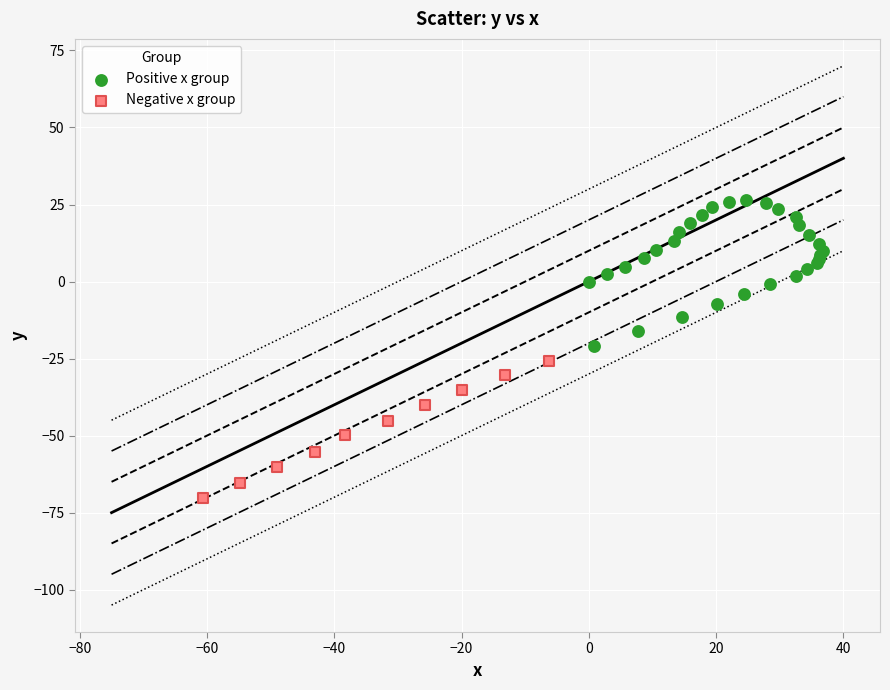

What are all the series names shown in the legend?

Positive x group, Negative x group